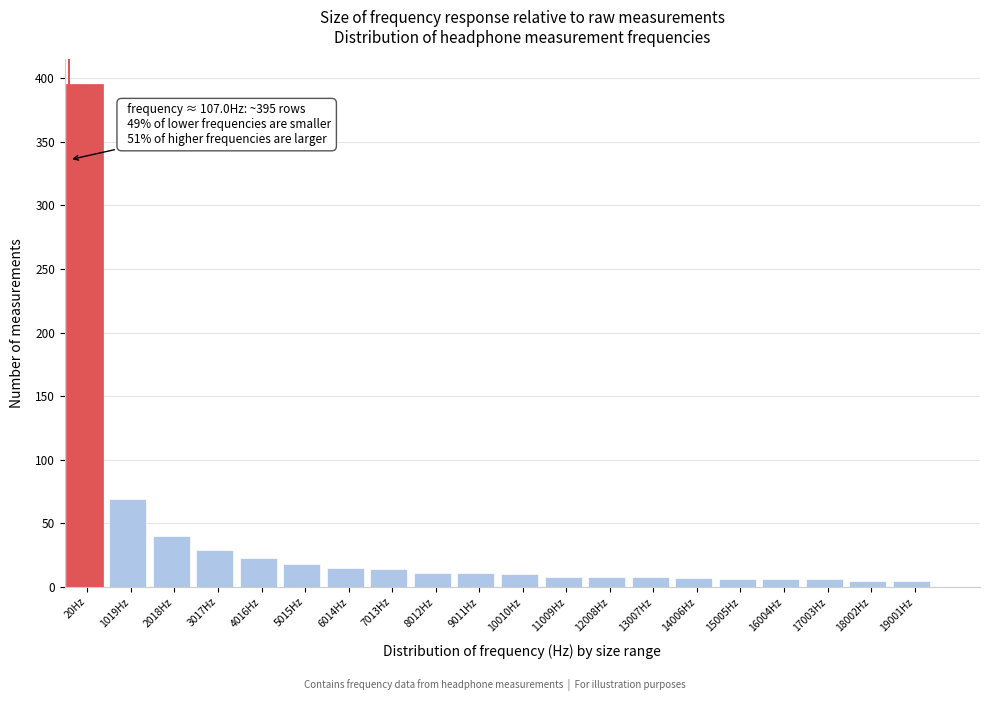

What is the label of the 12th bar from the right?

8012Hz